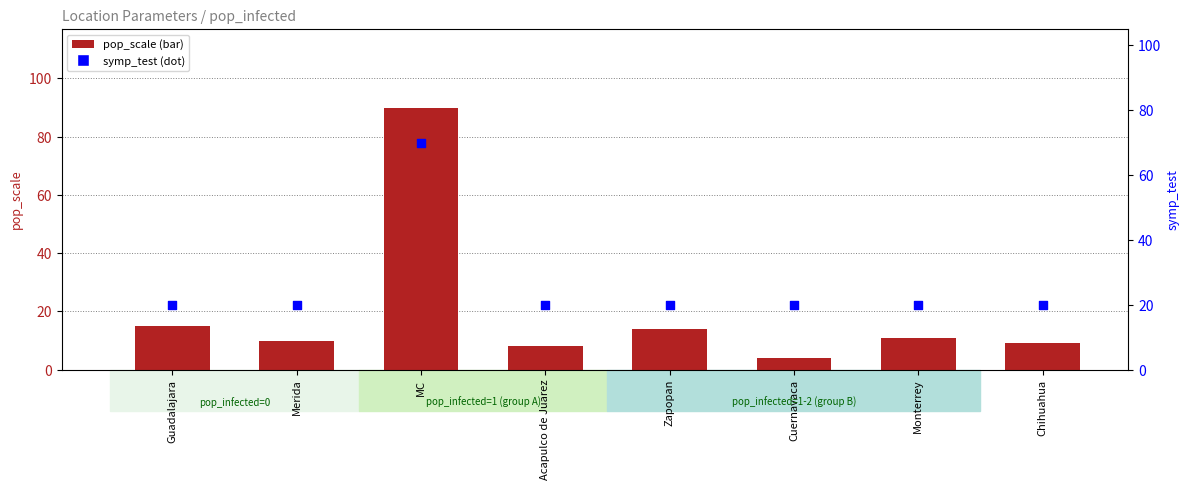

Which series has the largest total across all categories?

symp_test